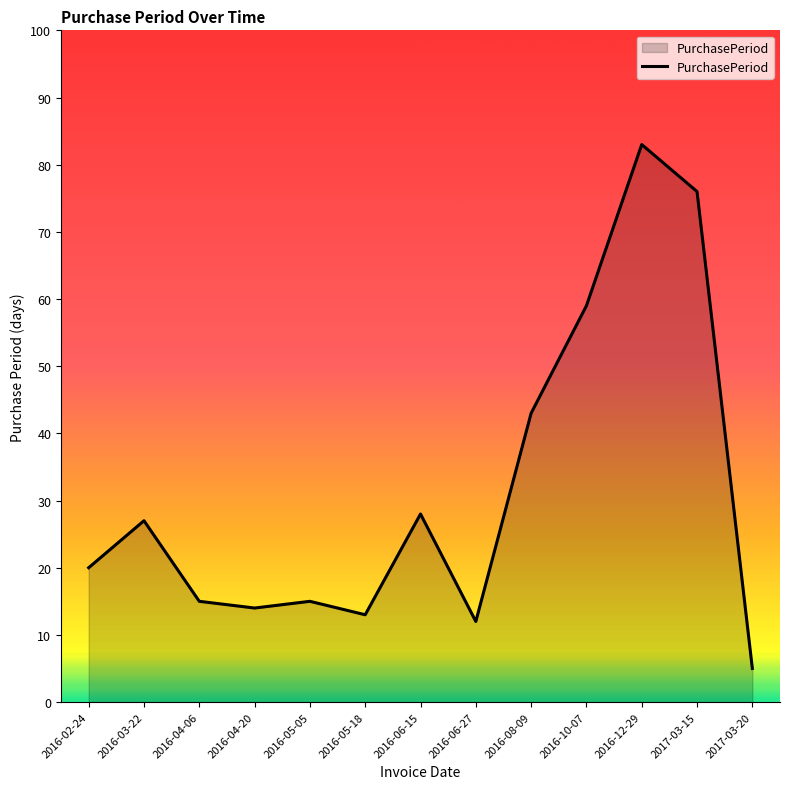

What is the difference between the maximum and minimum values?

78